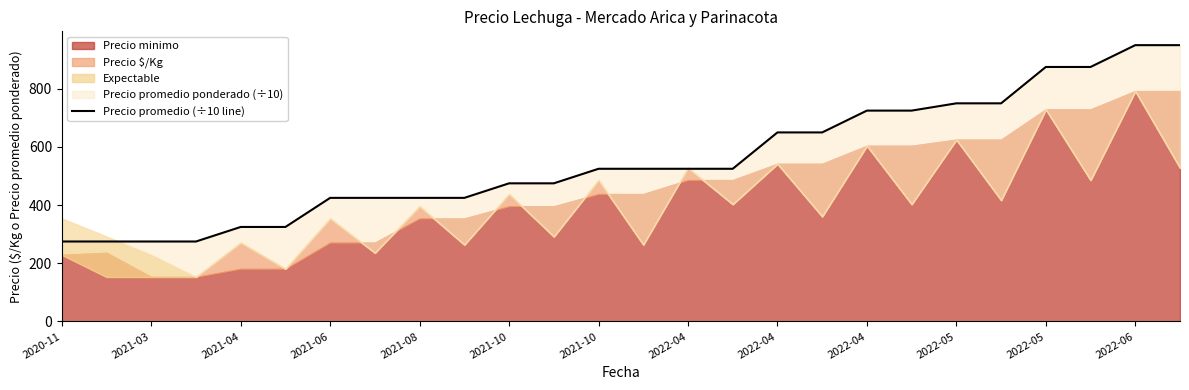

Which label corresponds to the smallest value in the chart?

2020-11